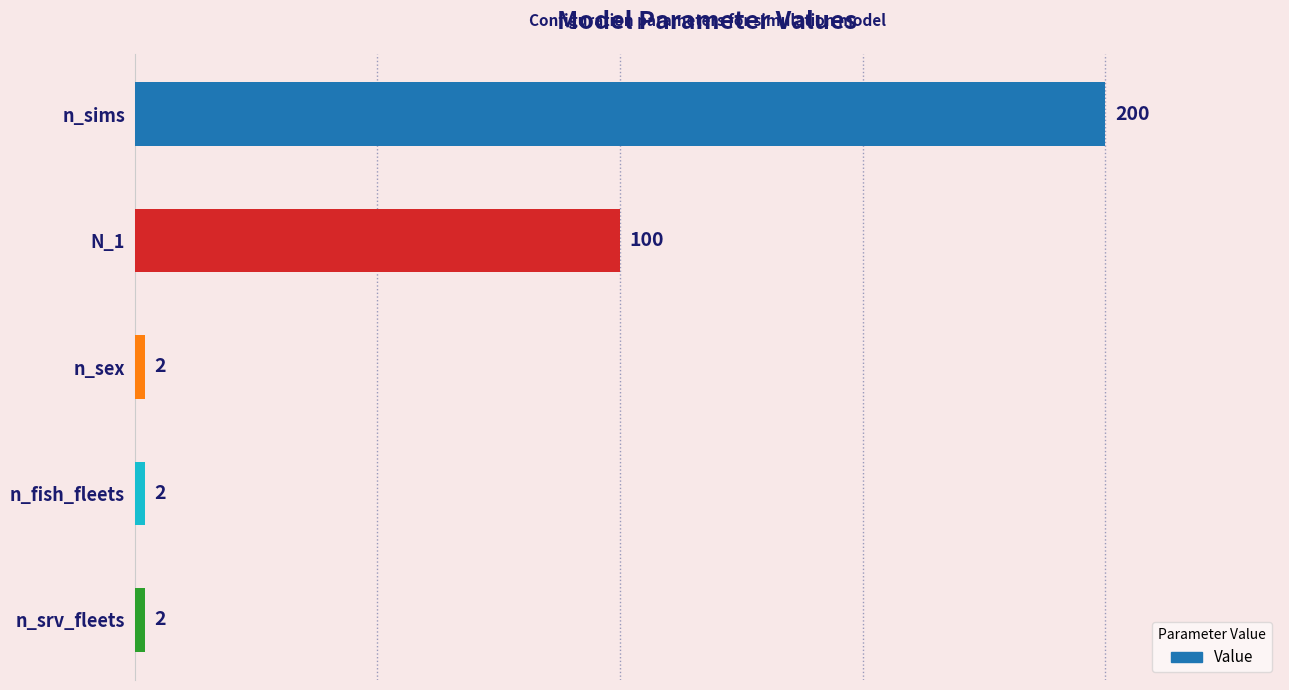

Is it true that the value at n_sims is 200?

True